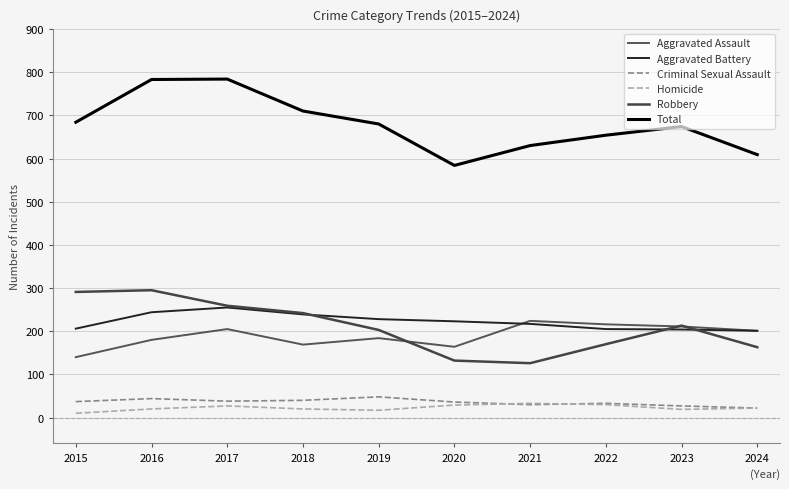

Read the Robbery value at 2024, to the nearest 5.

165